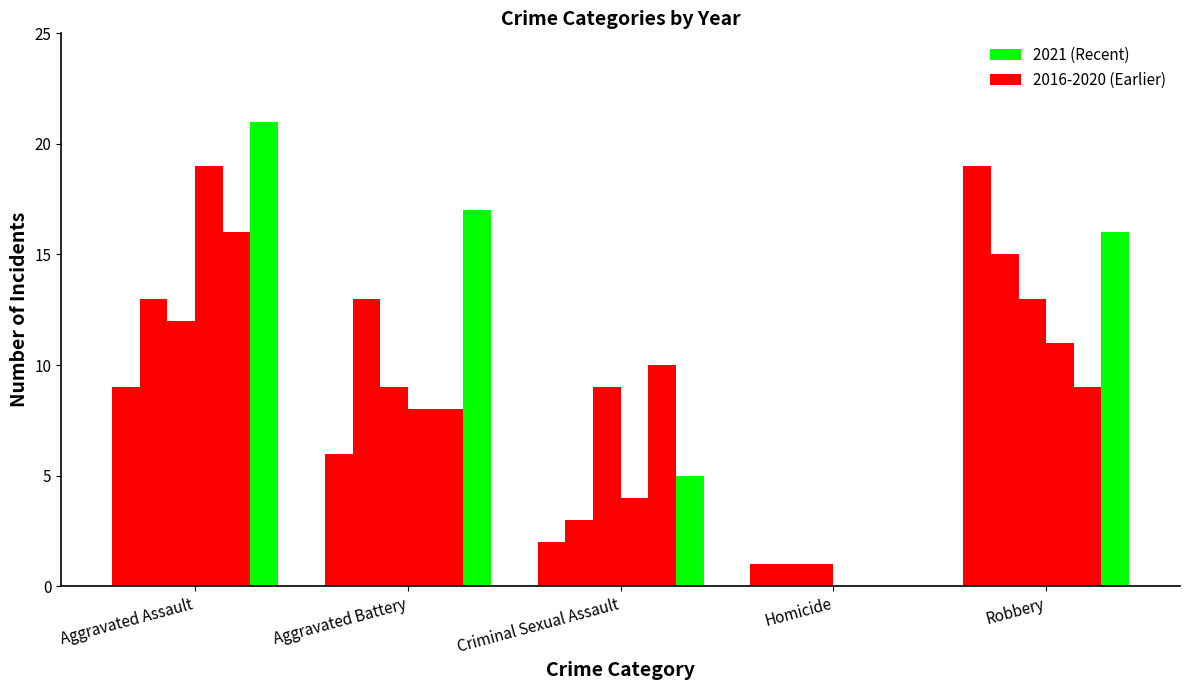

Count the number of categories in the chart.

5